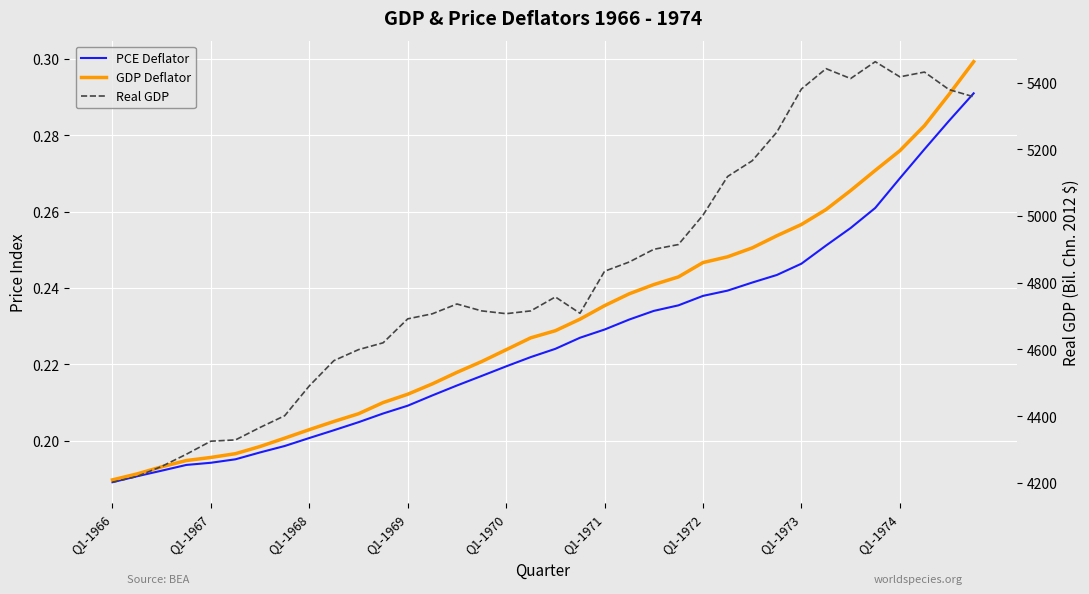

The value of PCE Deflator at Q1-1967 is 0.3. True or false?

False